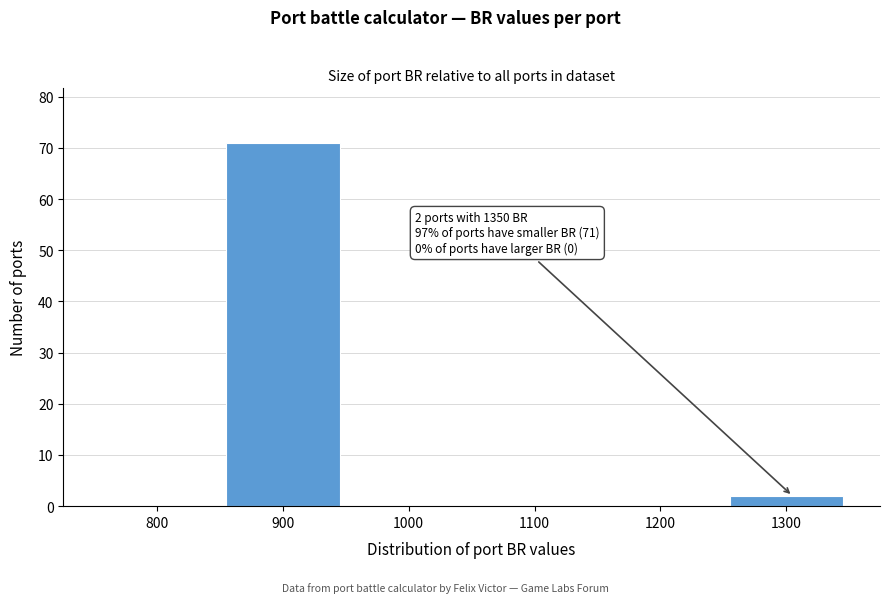

Reading left to right, list all the values displayed in this chart.

800=0	900=71	1000=0	1100=0	1200=0	1300=2